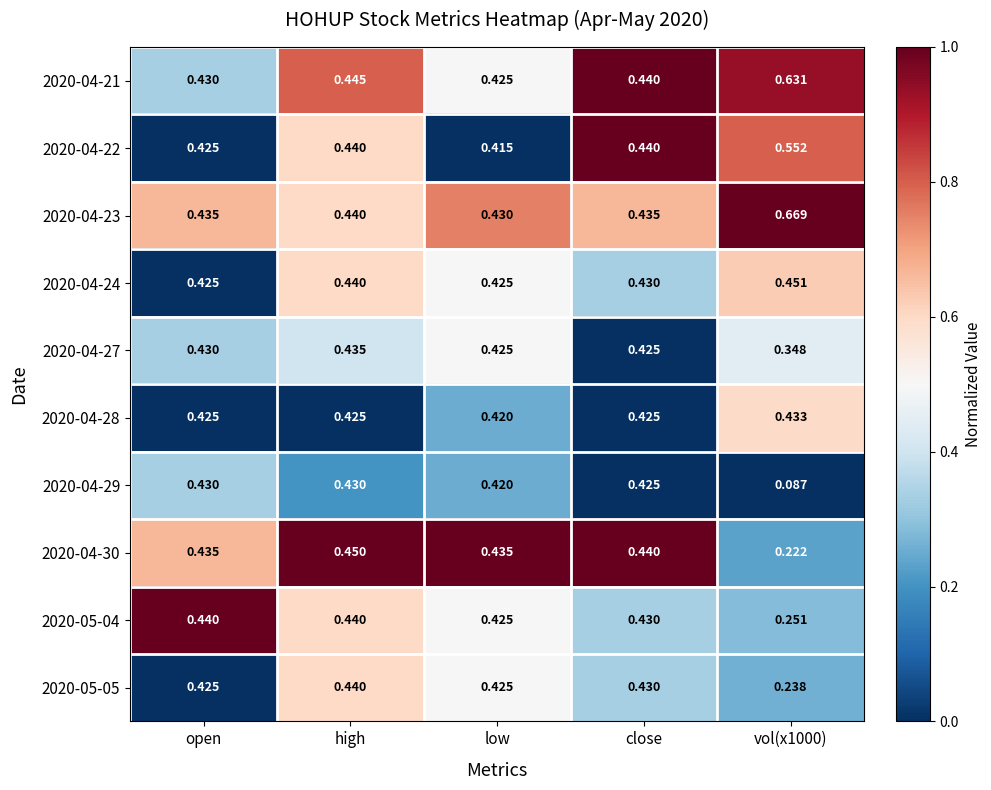

At which label is 2020-04-22 closest to 0?

low